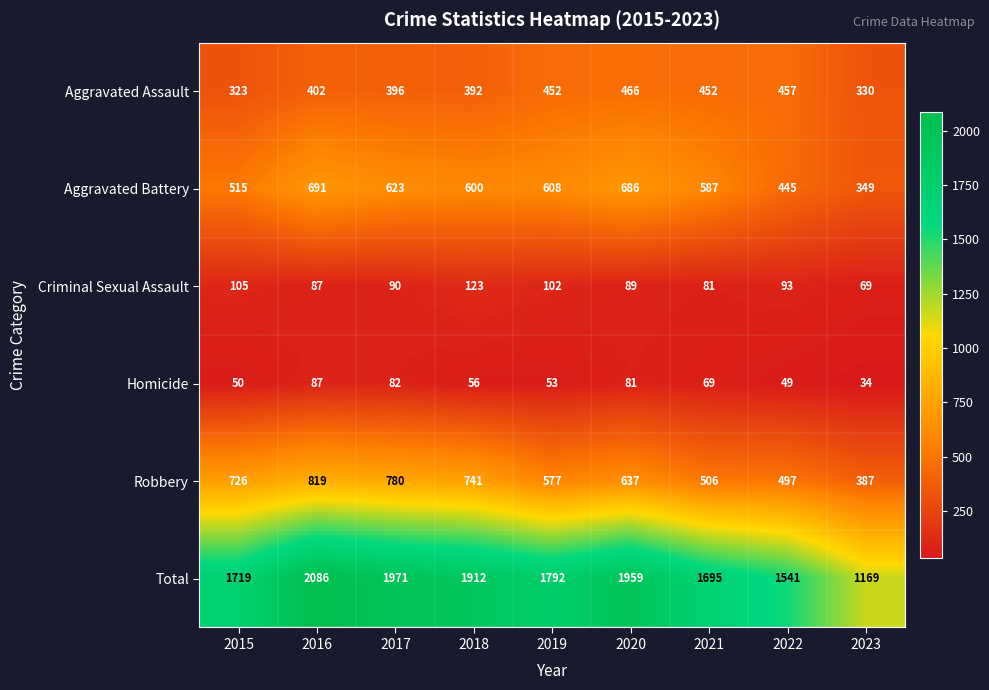

What is the difference between the highest and lowest values at 2019?

1739